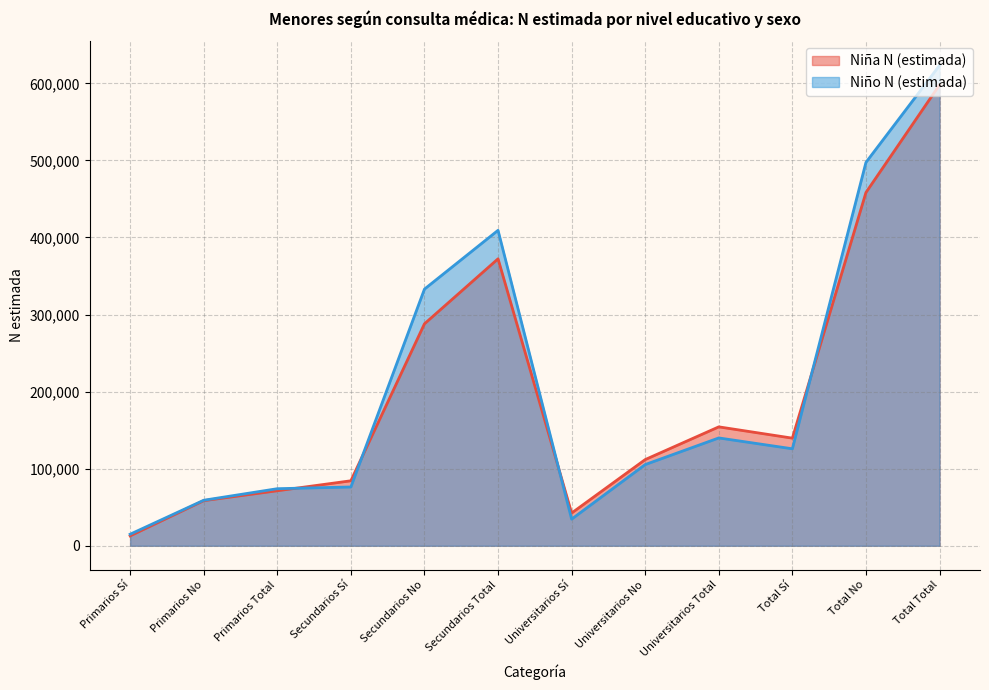

What is the label of the 7th point from the left?

Universitarios Sí